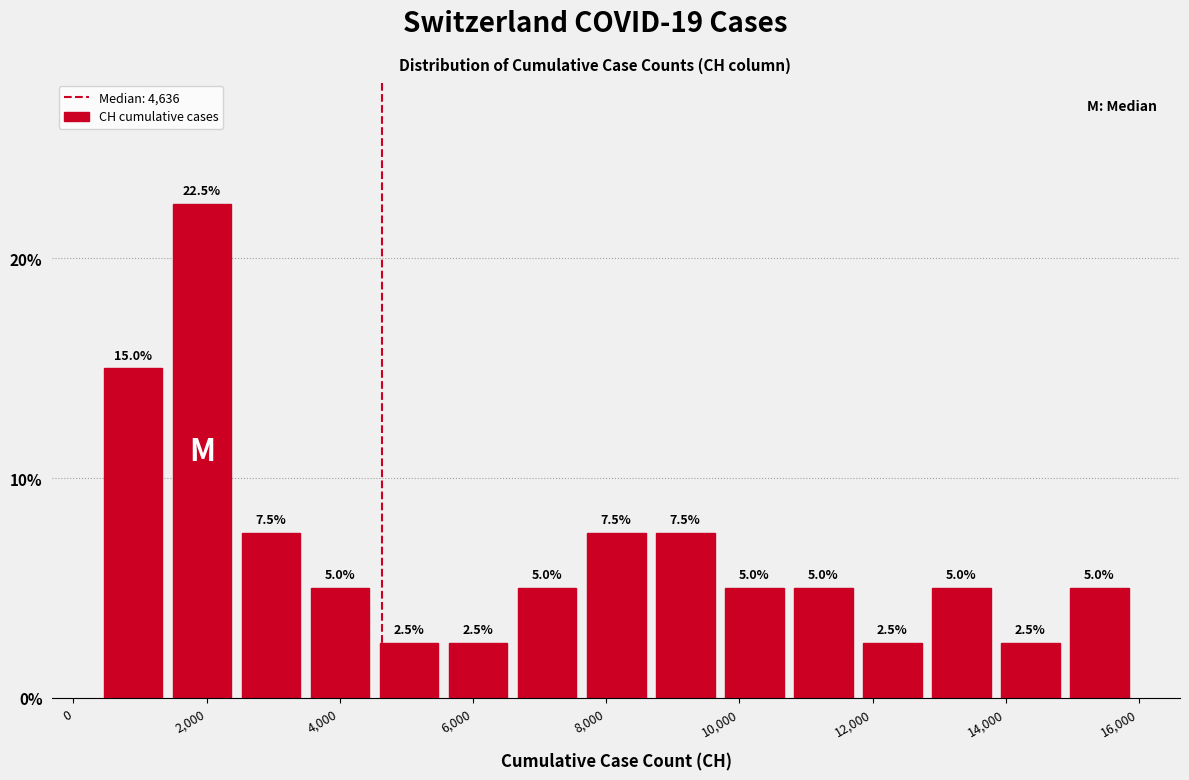

Reading left to right, transcribe this chart: for each bar, give the range it covers on the x-axis and its height. The bar edges are not printed on the chart, so give them approximately, as read against the axis.

400 to 1400: 15.0
1400 to 2400: 22.5
2400 to 3400: 7.5
3400 to 4600: 5.0
4600 to 5600: 2.5
5600 to 6600: 2.5
6600 to 7600: 5.0
7600 to 8600: 7.5
8600 to 9800: 7.5
9800 to 10800: 5.0
10800 to 11800: 5.0
11800 to 12800: 2.5
12800 to 13800: 5.0
13800 to 14800: 2.5
14800 to 16000: 5.0